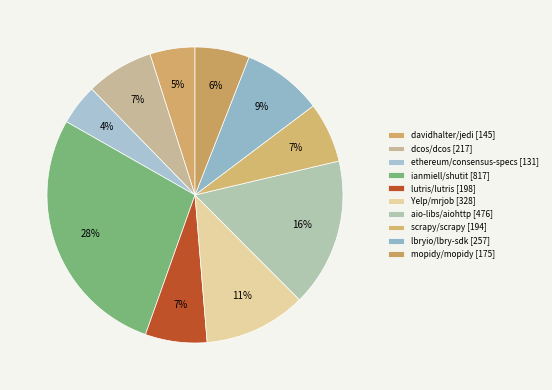

Does Yelp/mrjob represent more than half of the total?

No